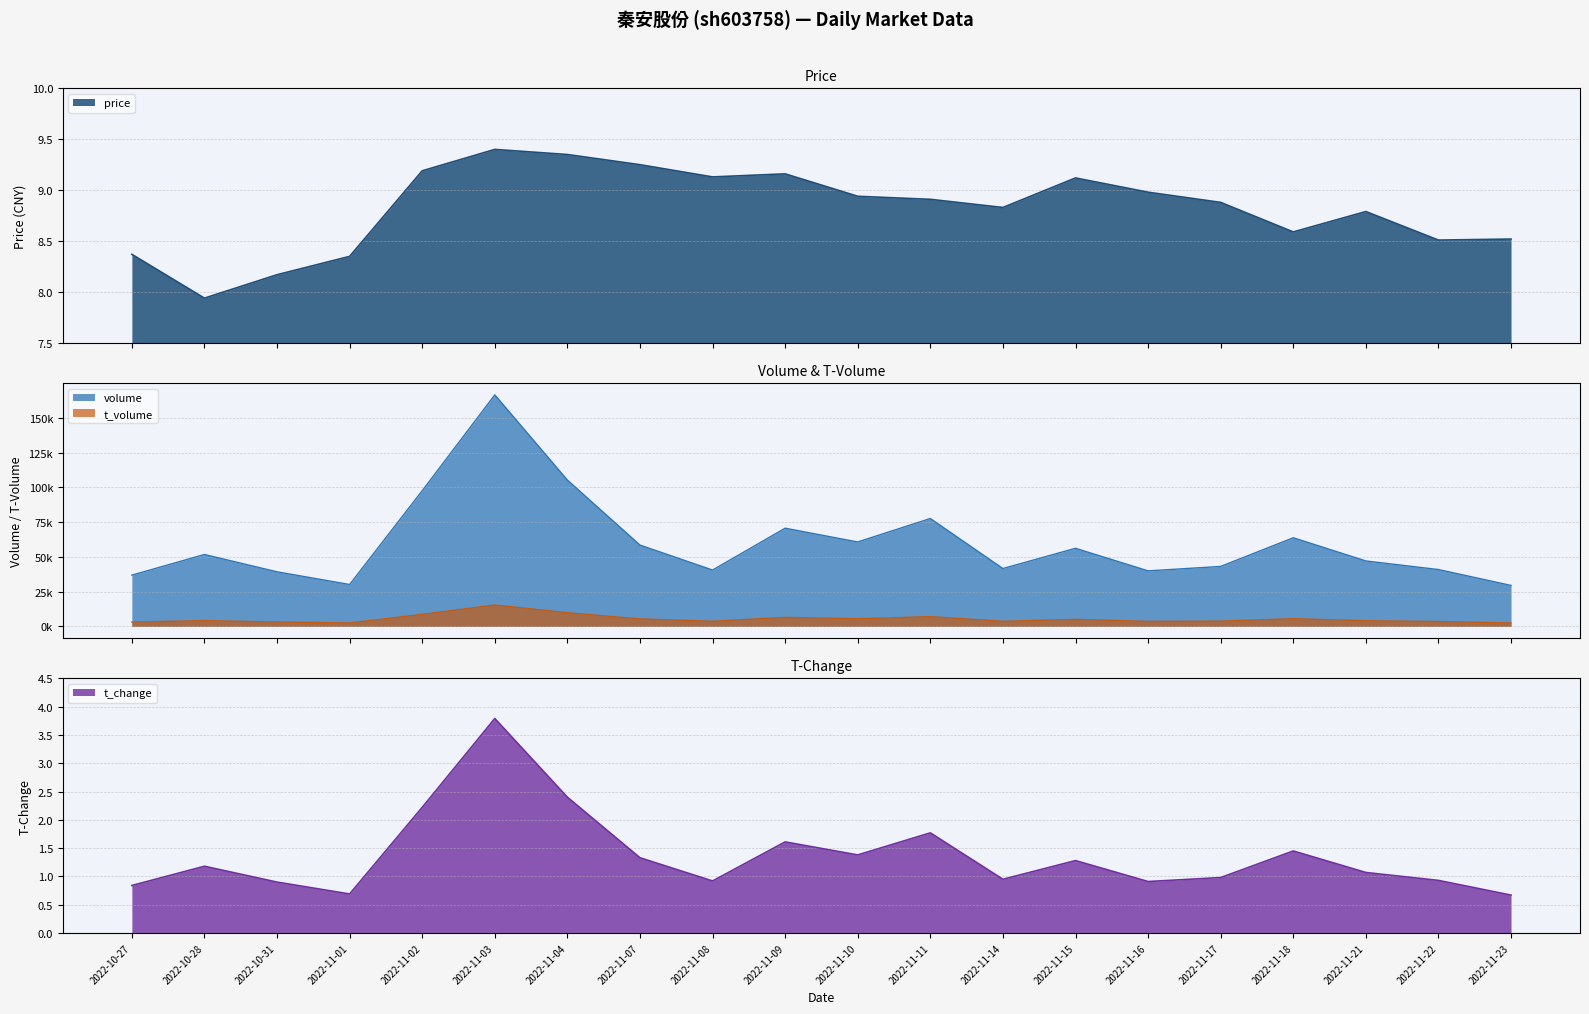

True or false: t_change and price intersect in this chart.

False